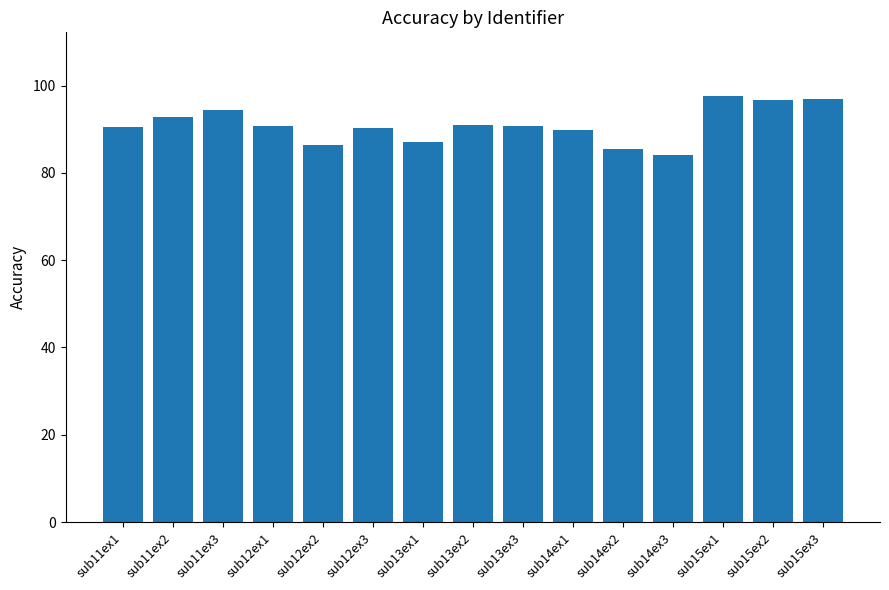

What is the average value?

91.0